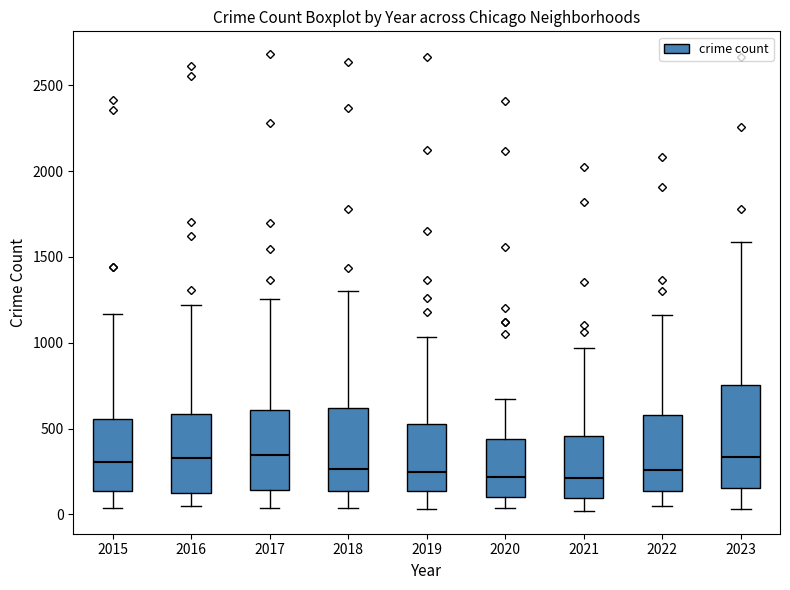

Reading left to right, transcribe this box plot: for each box, give where its median line is, the range the box spans, and where its two whiskers end, as read against the y-axis. The values are not printed on the chart, so give them approximately, as read against the axis.

2015: median 300, box 150 to 550, whiskers 50 to 1150
2016: median 350, box 150 to 600, whiskers 50 to 1200
2017: median 350, box 150 to 600, whiskers 50 to 1250
2018: median 250, box 150 to 600, whiskers 50 to 1300
2019: median 250, box 150 to 550, whiskers 50 to 1050
2020: median 200, box 100 to 450, whiskers 50 to 700
2021: median 200, box 100 to 450, whiskers 0 to 950
2022: median 250, box 150 to 600, whiskers 50 to 1150
2023: median 350, box 150 to 750, whiskers 50 to 1600